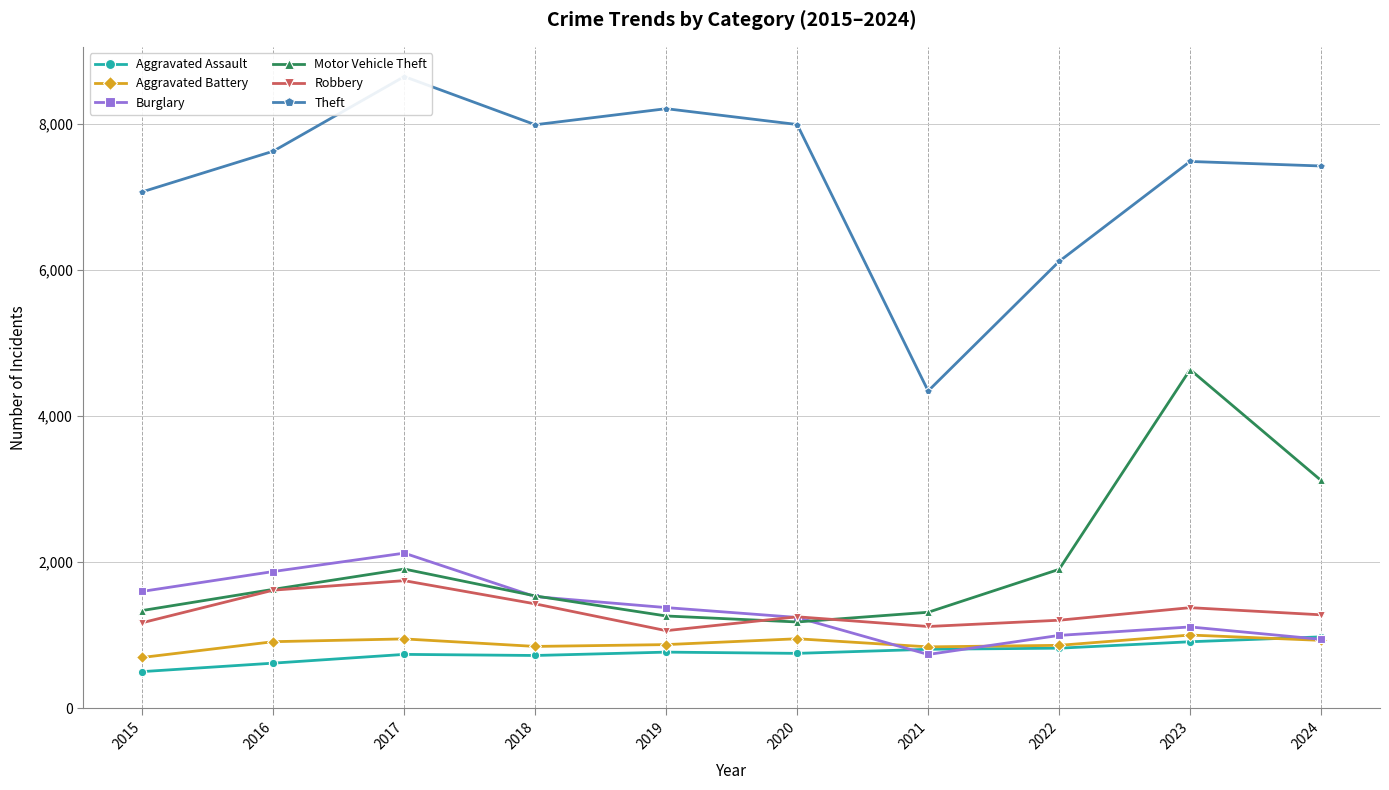

What is the total value across all series at 2021?

9167